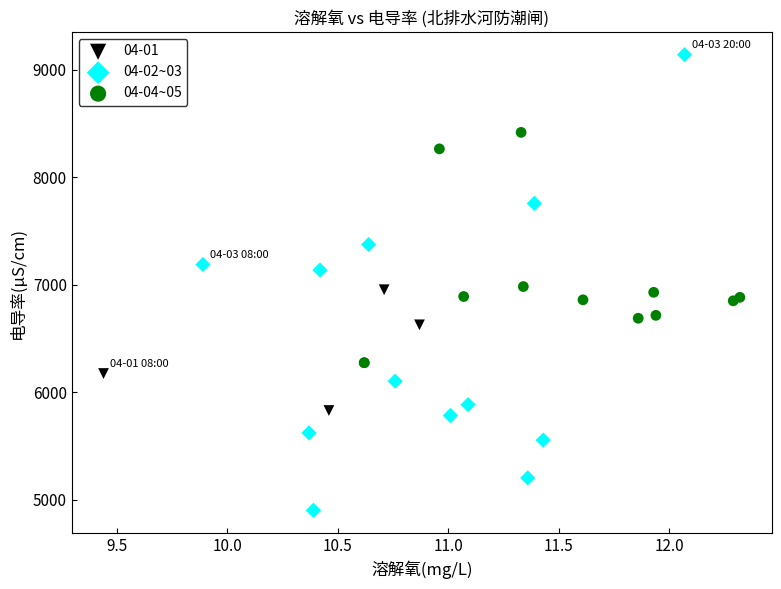

Which series reaches the minimum Y coordinate?

04-02~03